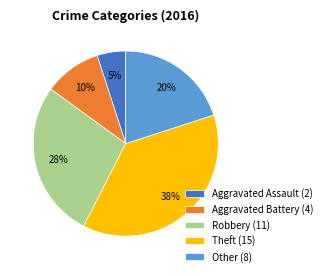

Combined, do Aggravated Battery (4) and Theft (15) account for over 50%?

No